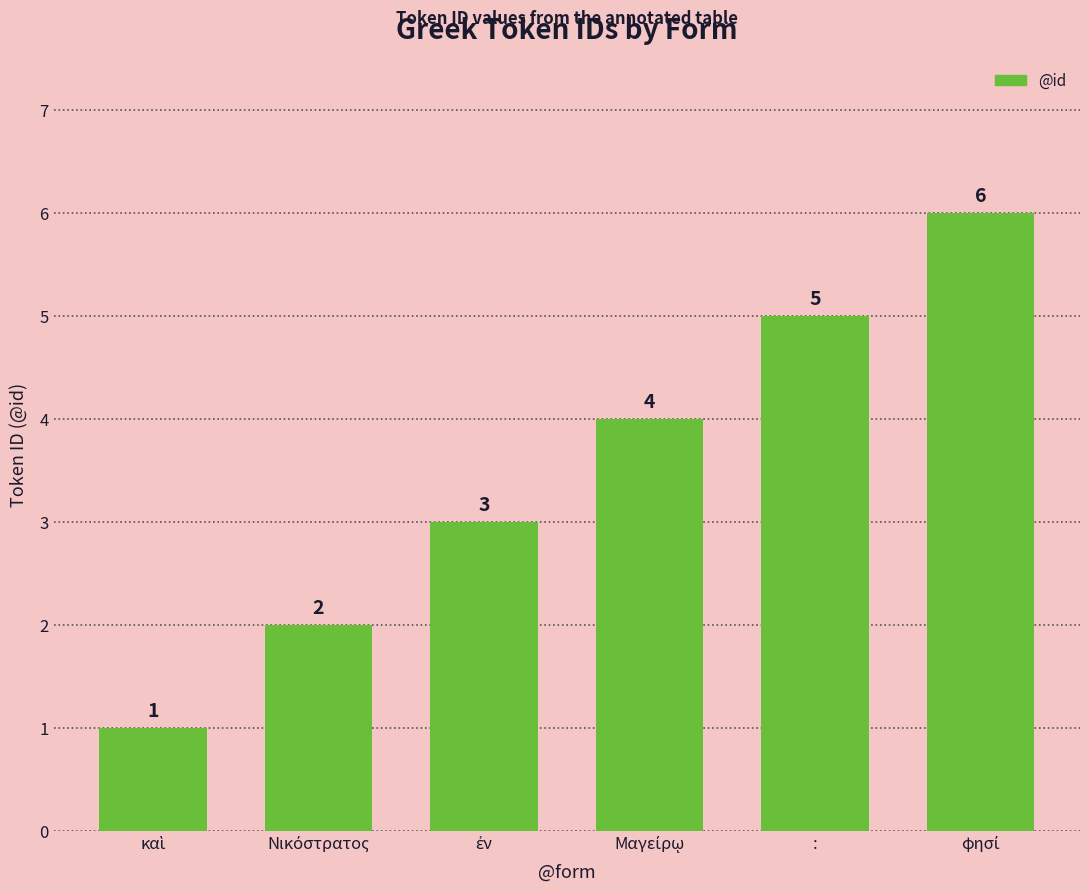

What position from the left is :?

5